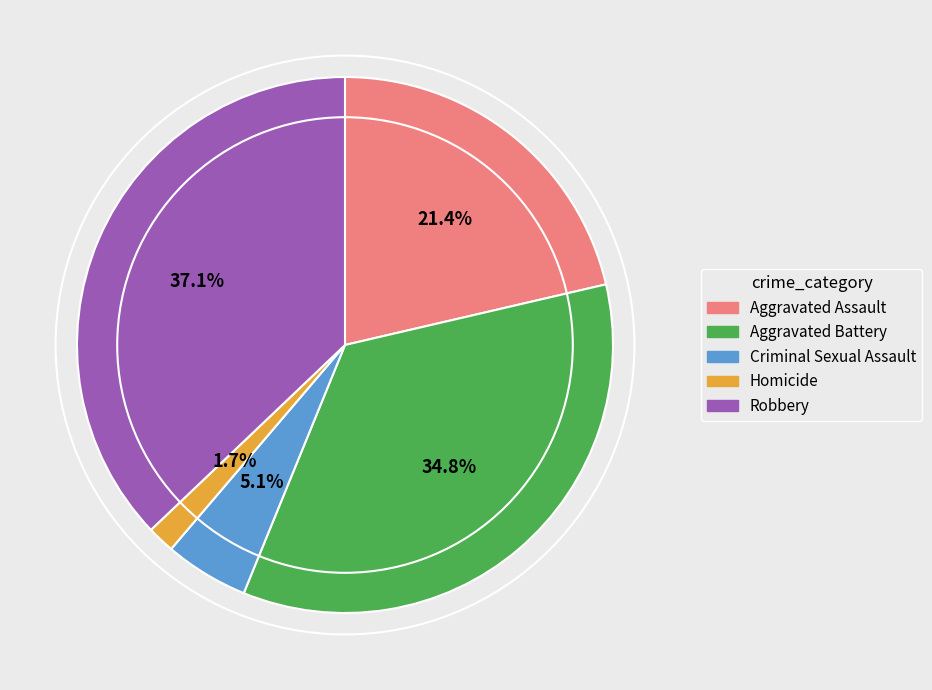

Is there a majority slice in this chart?

No